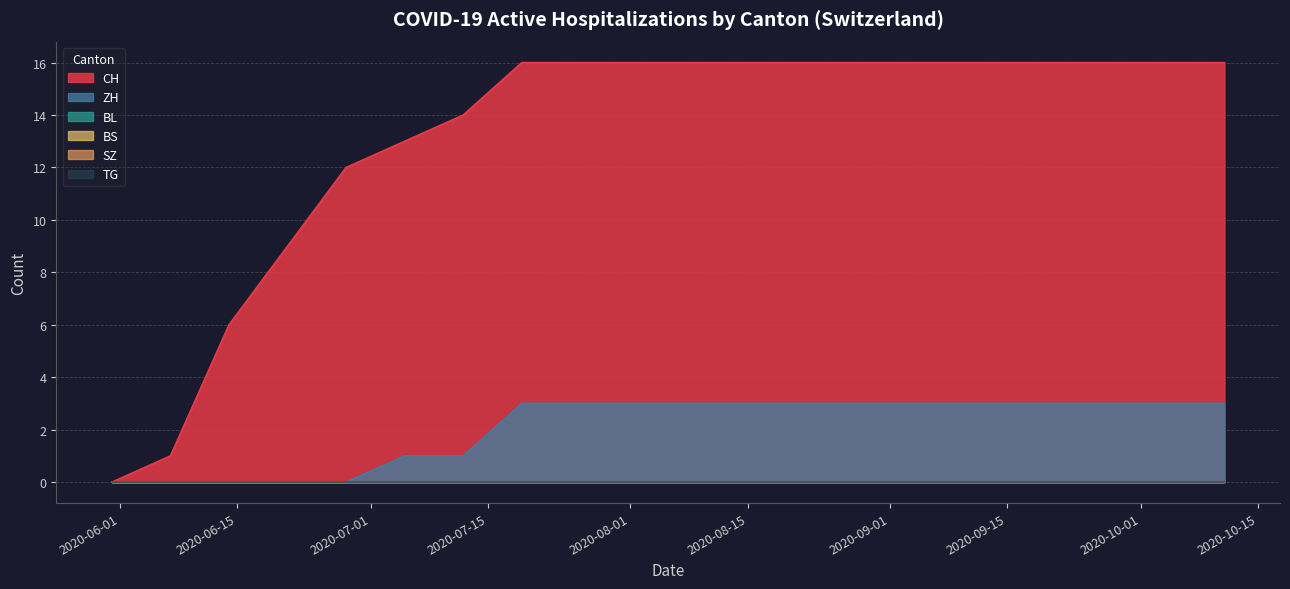

At 11, list the series in order from smallest to largest.

BS, SZ, TG, BL, ZH, CH